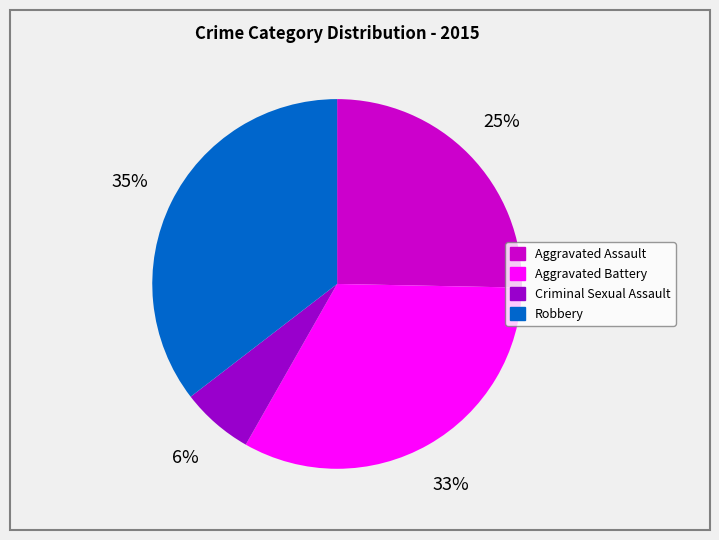

What is the largest slice in the pie chart?

Robbery